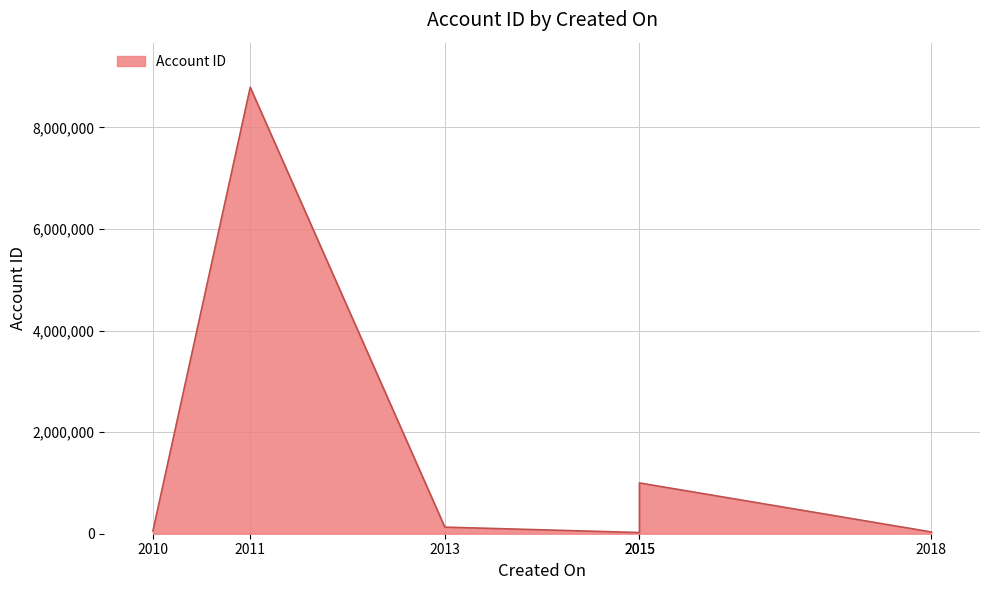

True or false: the data shows 1541840 at 4/9/2015.

False